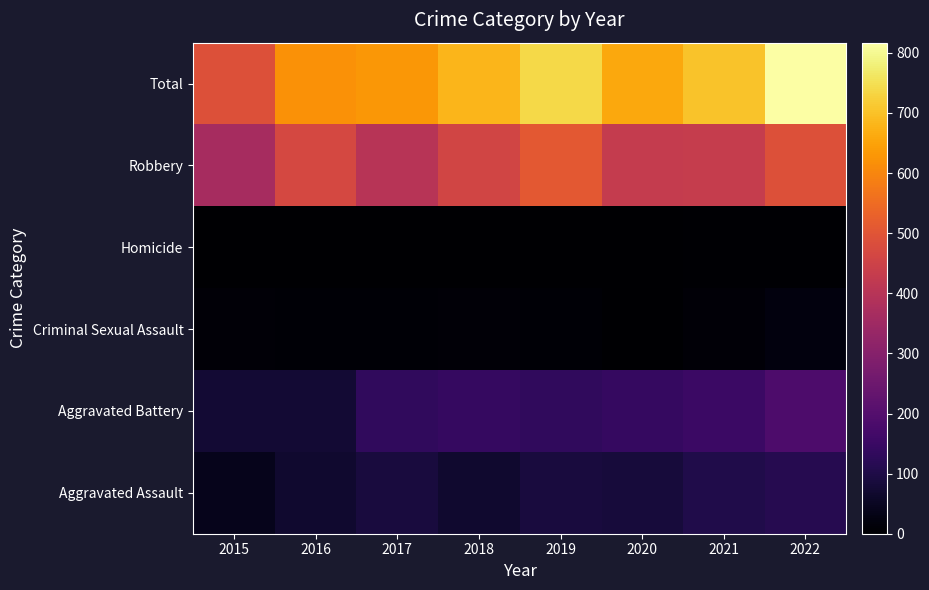

At which category does the chart reach its peak across all series?

2022